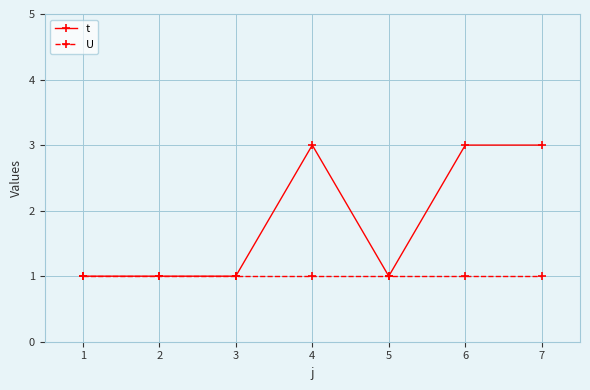

What is the minimum value for t?

1